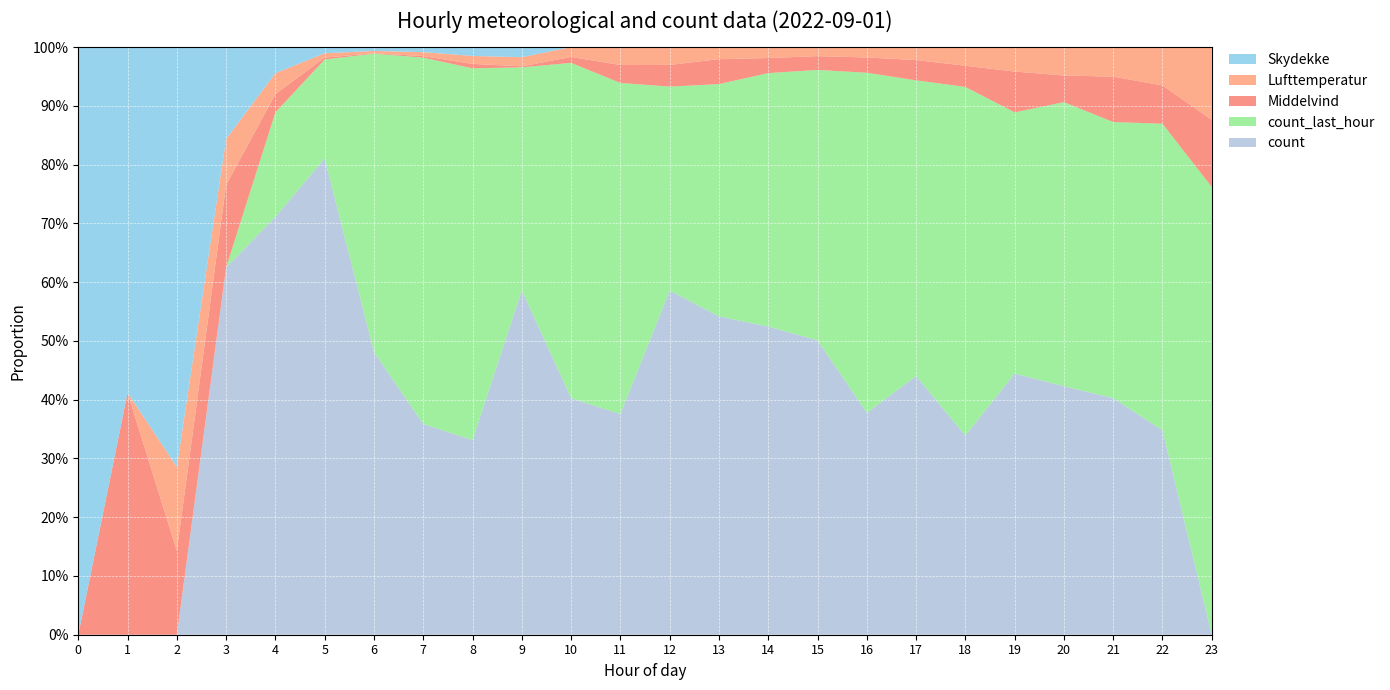

Reading right to left, transcribe all the data shown in this chart.

count: 23=0.0	22=8.0	21=12.0	20=14.0	19=16.0	18=16.0	17=28.0	16=32.0	15=49.0	14=45.0	13=37.0	12=27.0	11=16.0	10=24.0	9=34.0	8=22.0	7=42.0	6=73.0	5=77.0	4=16.0	3=4.0	2=0.0	1=0.0	0=0.0
count_last_hour: 23=8.0	22=12.0	21=14.0	20=16.0	19=16.0	18=28.0	17=32.0	16=49.0	15=45.0	14=37.0	13=27.0	12=16.0	11=24.0	10=34.0	9=22.0	8=42.0	7=73.0	6=77.0	5=16.0	4=4.0	3=0.0	2=0.0	1=0.0	0=0.0
Middelvind: 23=4.6	22=4.9	21=5.7	20=4.9	19=5.9	18=5.1	17=5.6	16=5.6	15=5.7	14=5.6	13=6.3	12=5.1	11=4.7	10=4.0	9=3.5	8=3.9	7=3.7	6=3.5	5=3.7	4=4.1	3=4.3	2=3.6	1=4.1	0=3.4
Lufttemperatur: 23=-1.2	22=-1.0	21=-1.0	20=-0.9	19=-1.0	18=-1.0	17=-1.1	16=-1.0	15=-1.0	14=-0.9	13=-1.1	12=-1.1	11=-1.2	10=-1.5	9=-1.6	8=-1.6	7=-1.7	6=-1.9	5=-1.8	4=-1.7	3=-2.0	2=-2.3	1=-2.5	0=-2.5
Skydekke: 23=7.0	22=7.0	21=7.0	20=7.0	19=7.0	18=7.0	17=7.0	16=7.0	15=7.0	14=7.0	13=7.0	12=7.0	11=7.0	10=7.0	9=8.0	8=8.0	7=8.0	6=8.0	5=8.0	4=8.0	3=8.0	2=8.0	1=8.0	0=8.0